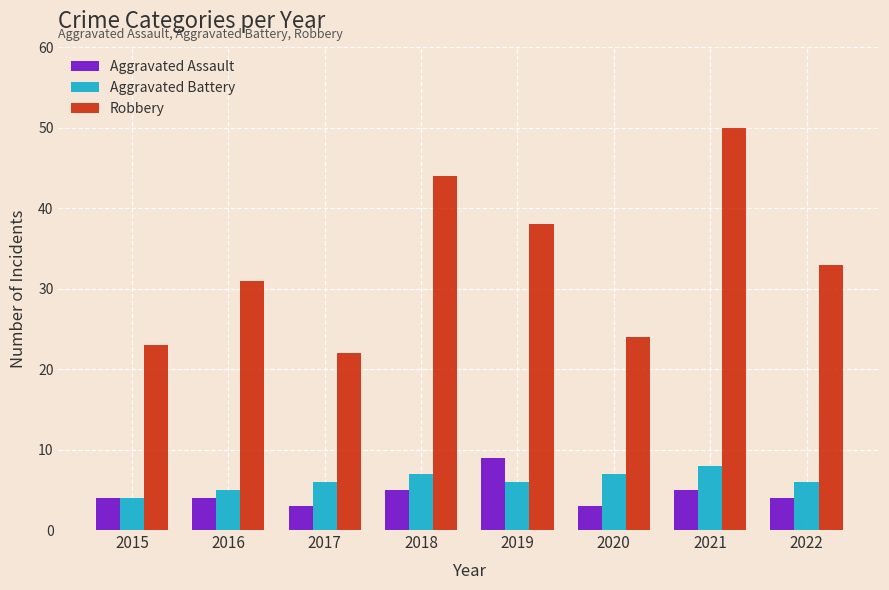

How many bars are there in each group?

3